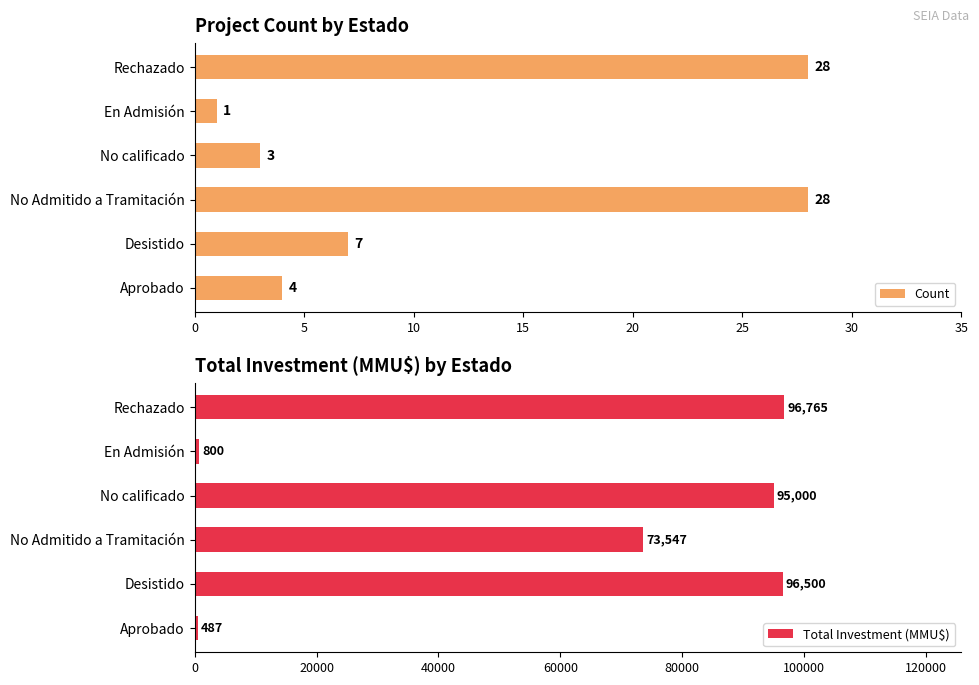

List the labels in order of Total Investment (MMU$) value, smallest first.

Aprobado, En Admisión, No Admitido a Tramitación, No calificado, Desistido, Rechazado